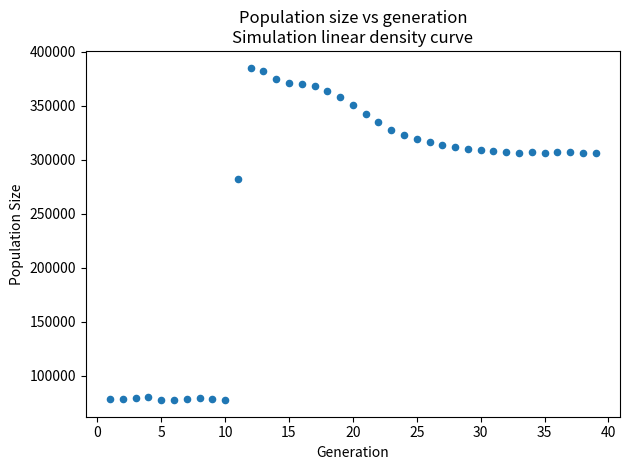

What is the range of Y values (max minus min)?

307977